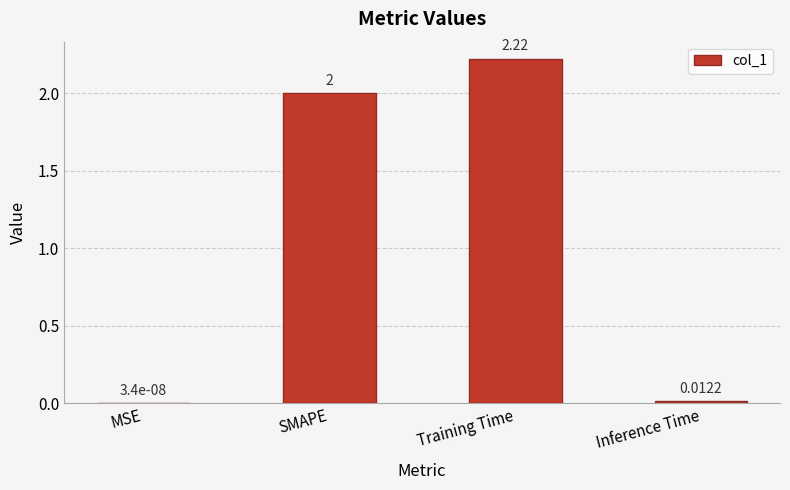

True or false: the data shows 0.8 at SMAPE.

False